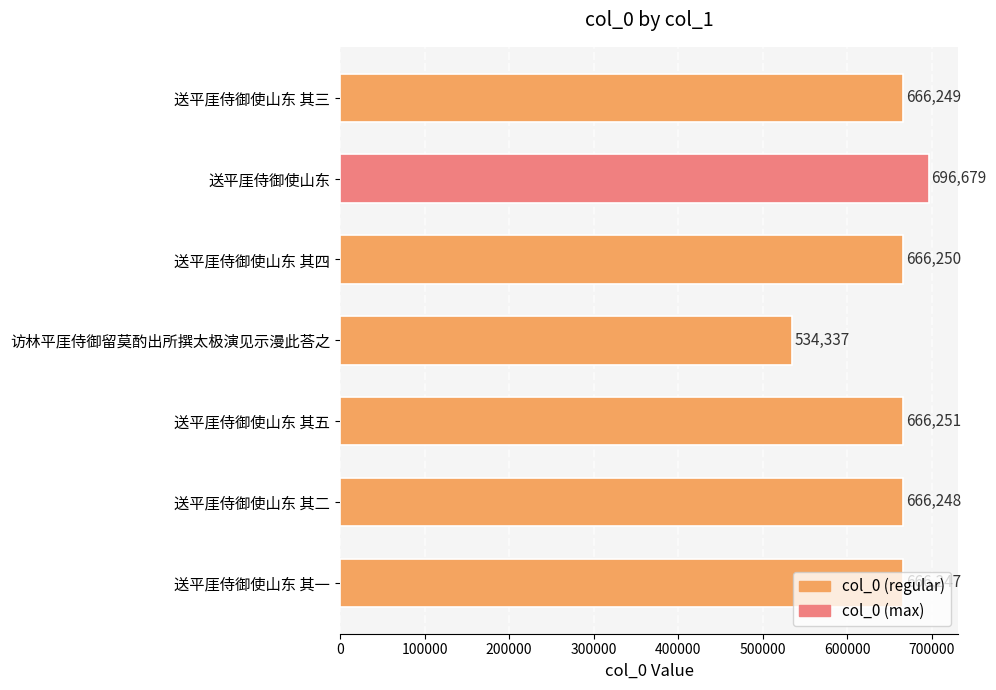

What is the greatest value displayed?

696679